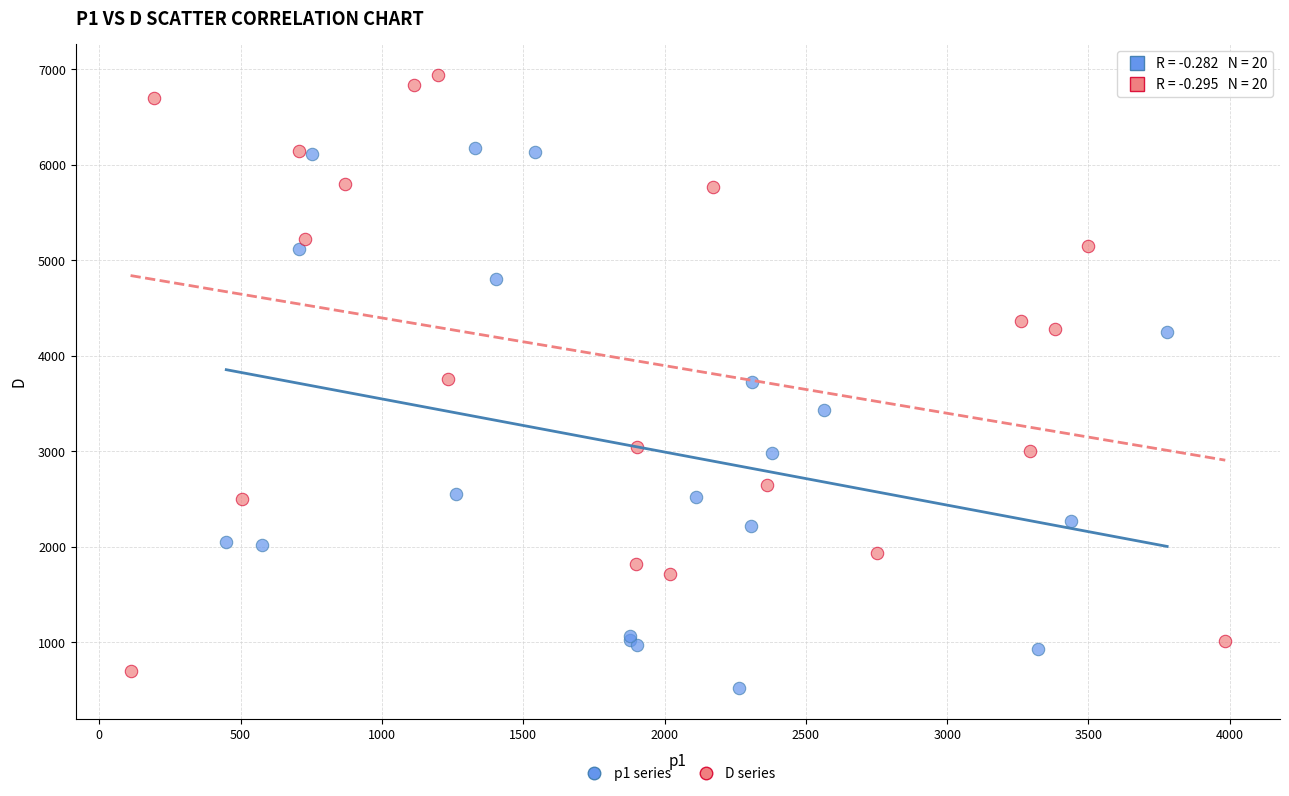

Which series has the largest Y range (max minus min)?

D series